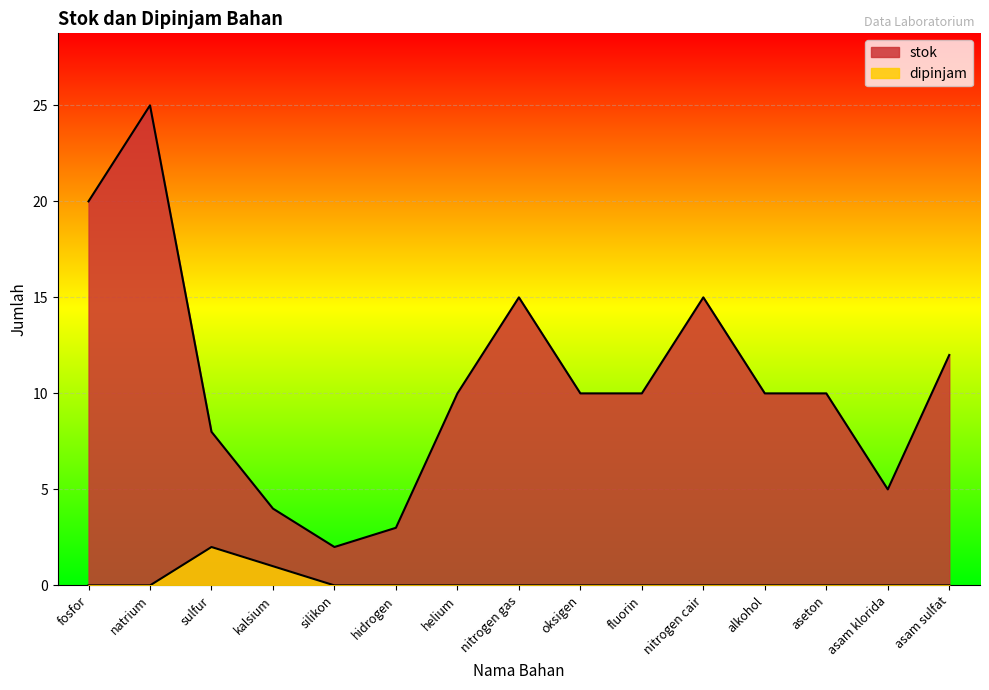

How many values in the stok series are below 10?

5